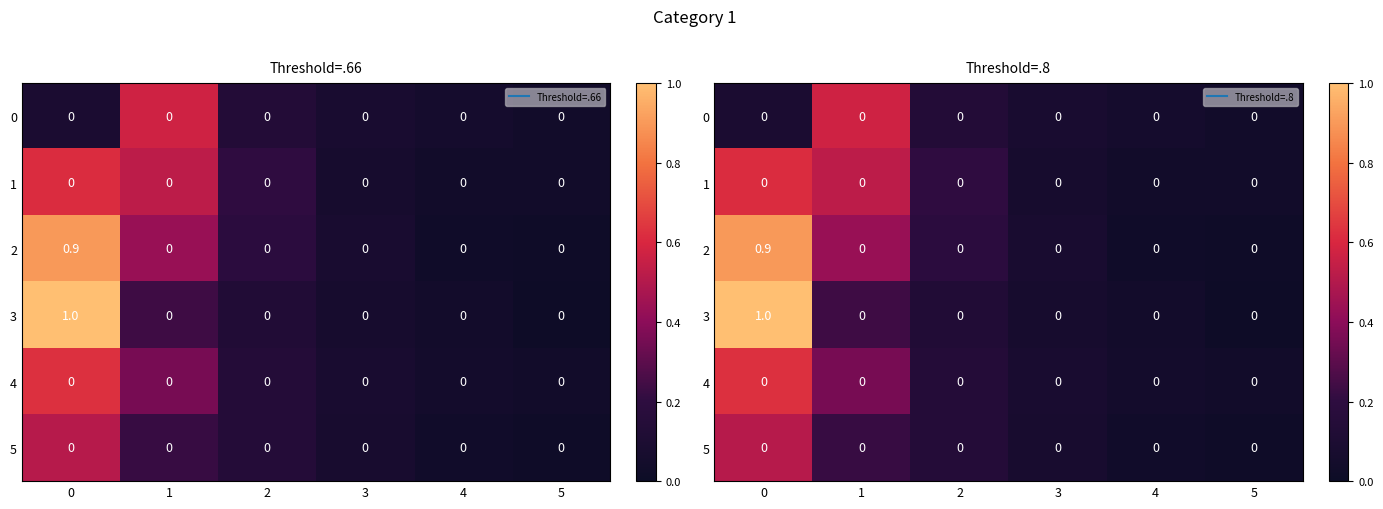

List the series in order of their peak value, highest first.

3, 2, 4, 1, 0, 5